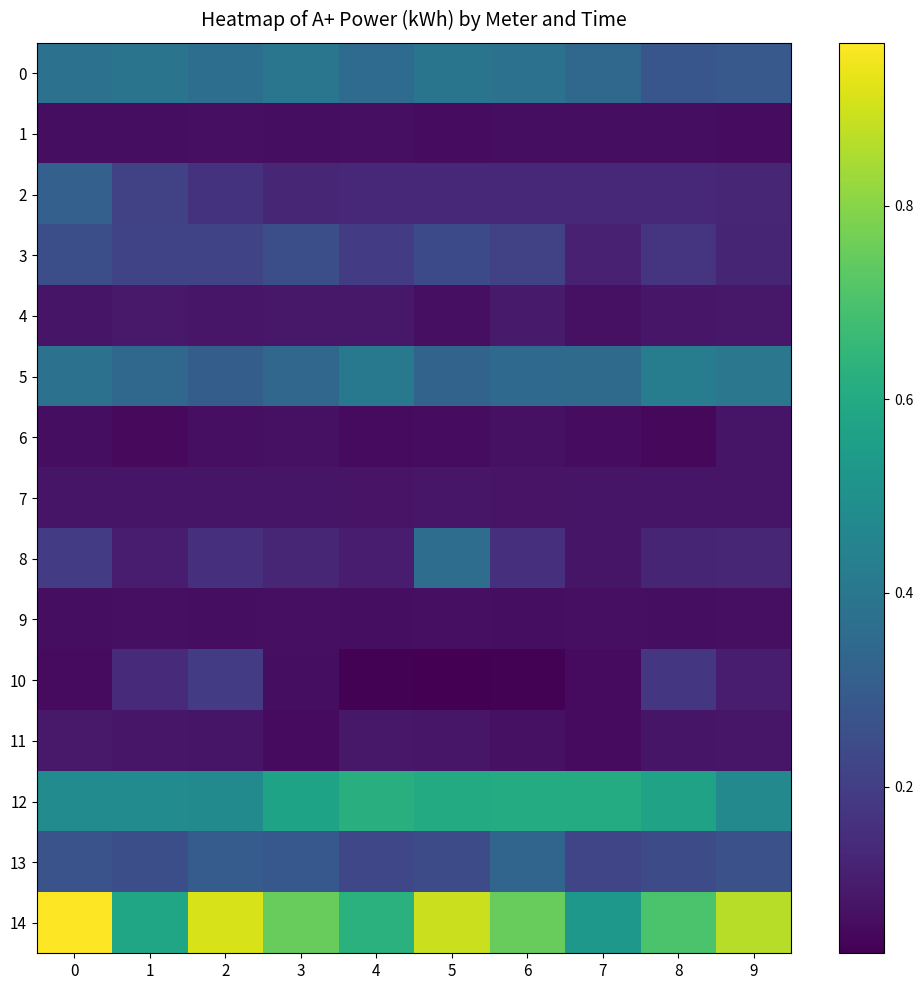

What is the maximum value shown in the chart?

1.0